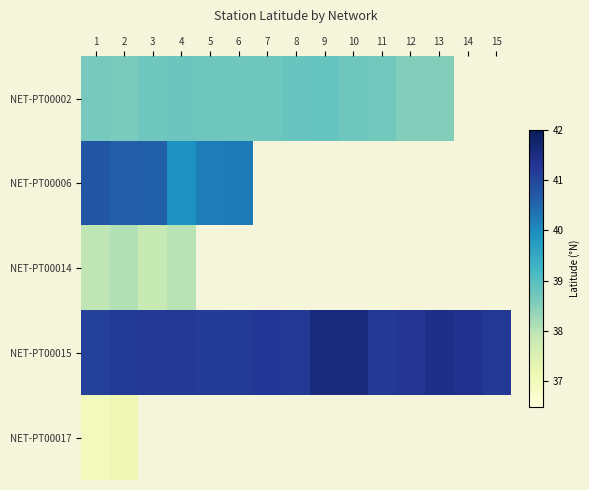

At how many categories does at least one series exceed 39?

15